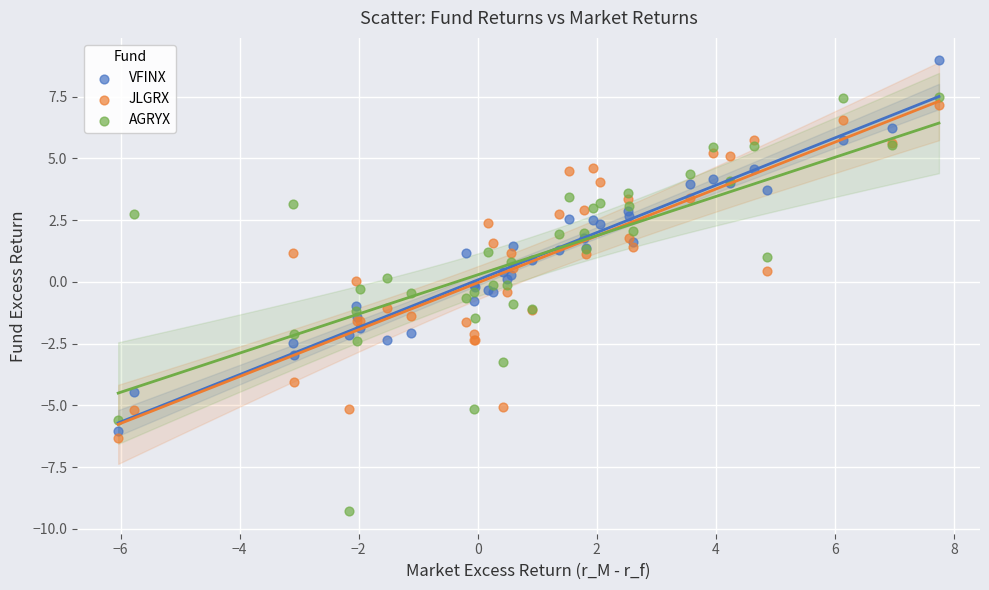

Which series has the largest Y range (max minus min)?

AGRYX